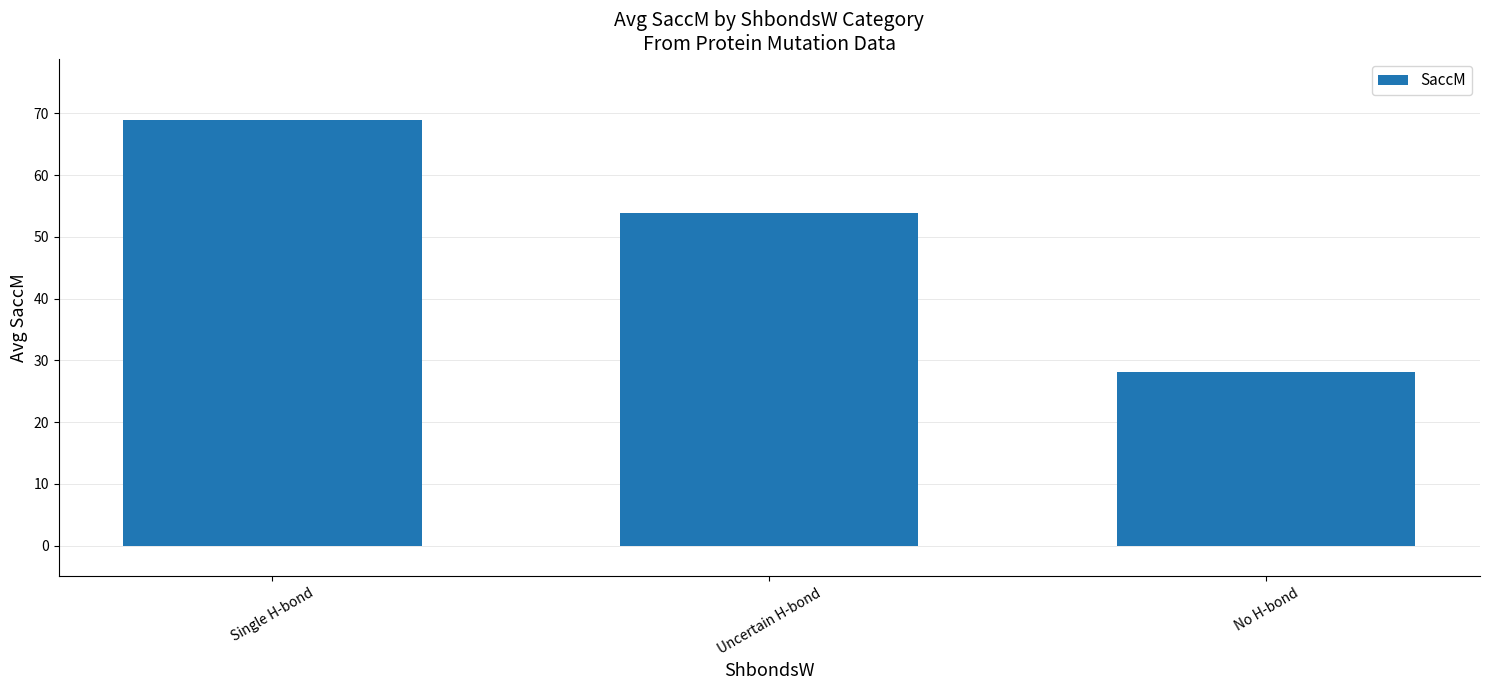

Reading right to left, what are all the values shown in this chart?

No H-bond=28.2	Uncertain H-bond=53.8	Single H-bond=68.9